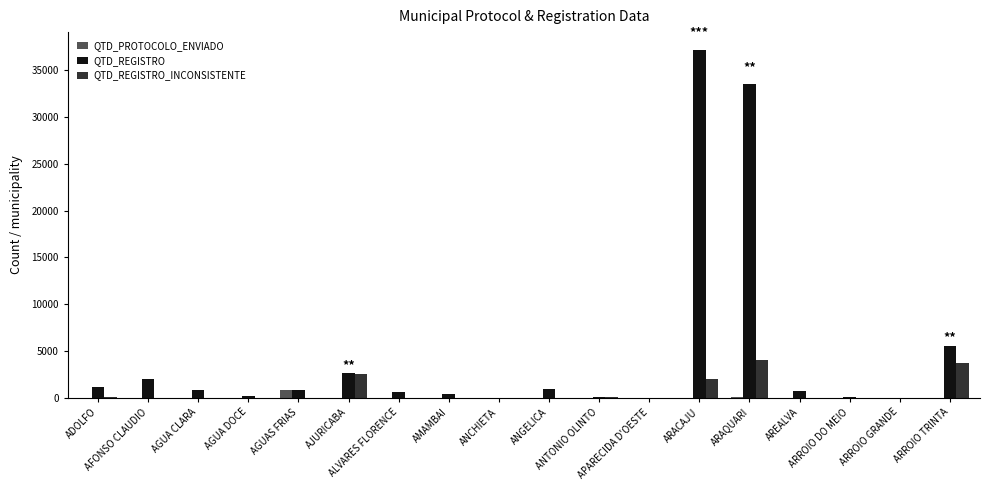

What is the sum of all QTD_REGISTRO_INCONSISTENTE values?

12599